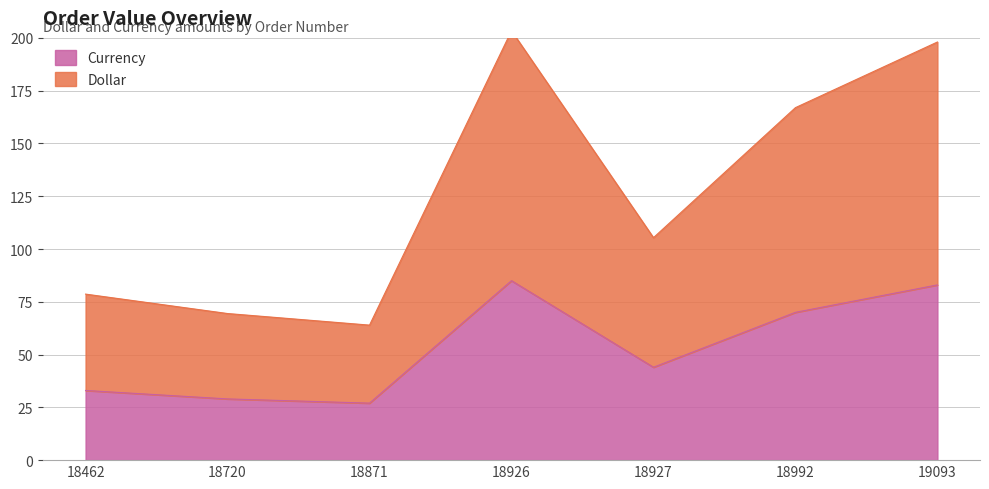

Which series changed the most between 18871 and 18927?

Dollar